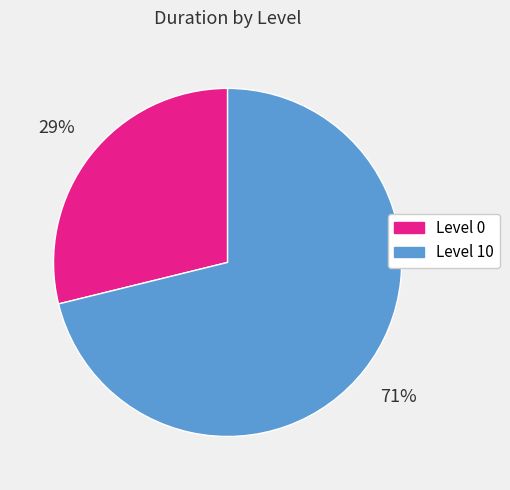

To the nearest percent, what is the difference between the largest and smallest slice percentages?

42%